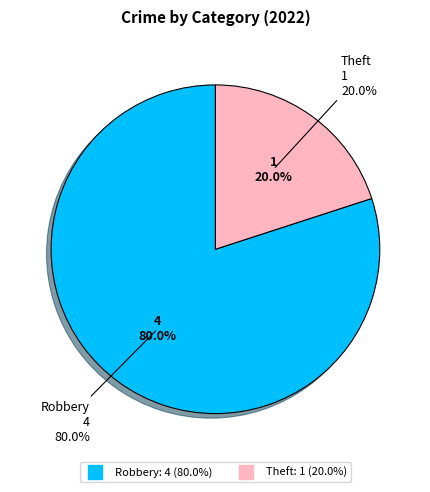

To the nearest percent, what portion does Robbery represent?

80%